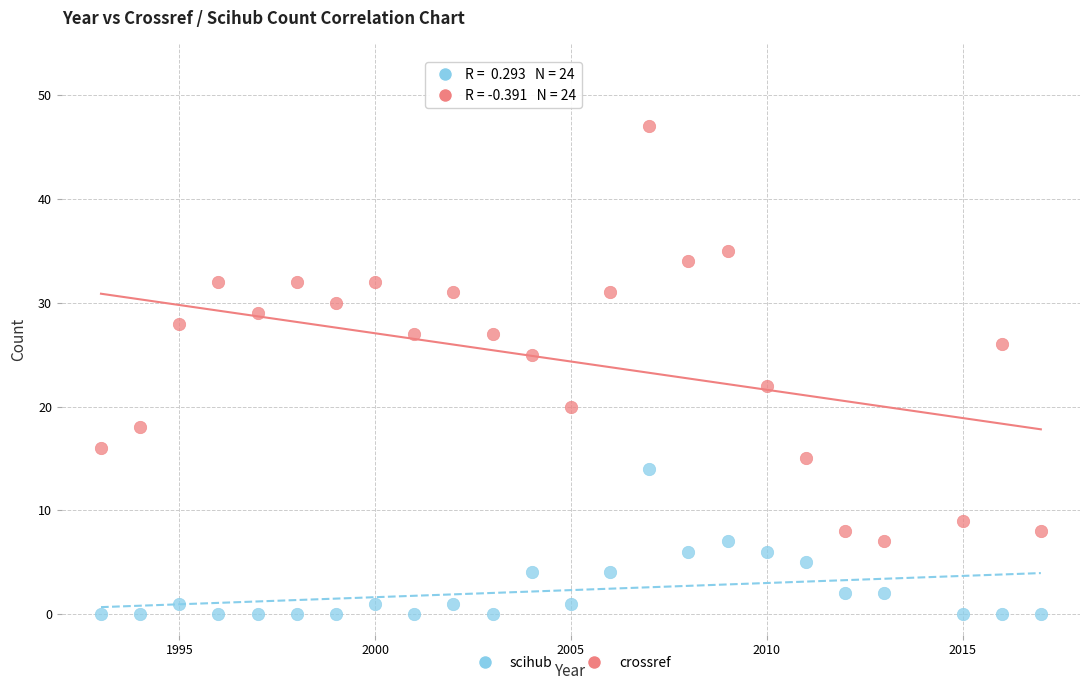

Across all data points, what is the range of Y values (max minus min)?

47